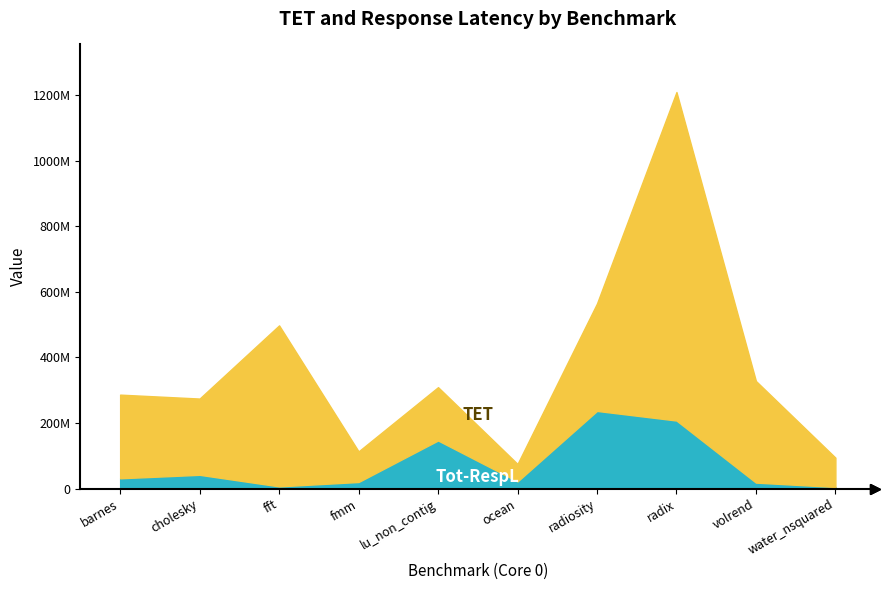

What is the label of the 10th point from the right?

barnes